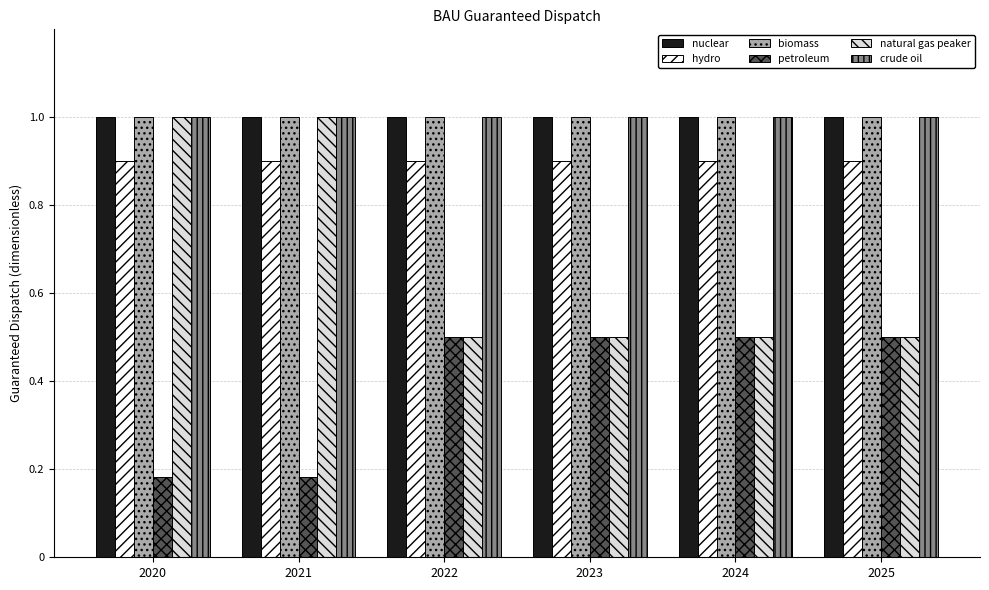

How many petroleum values are between 0 and 1?

6